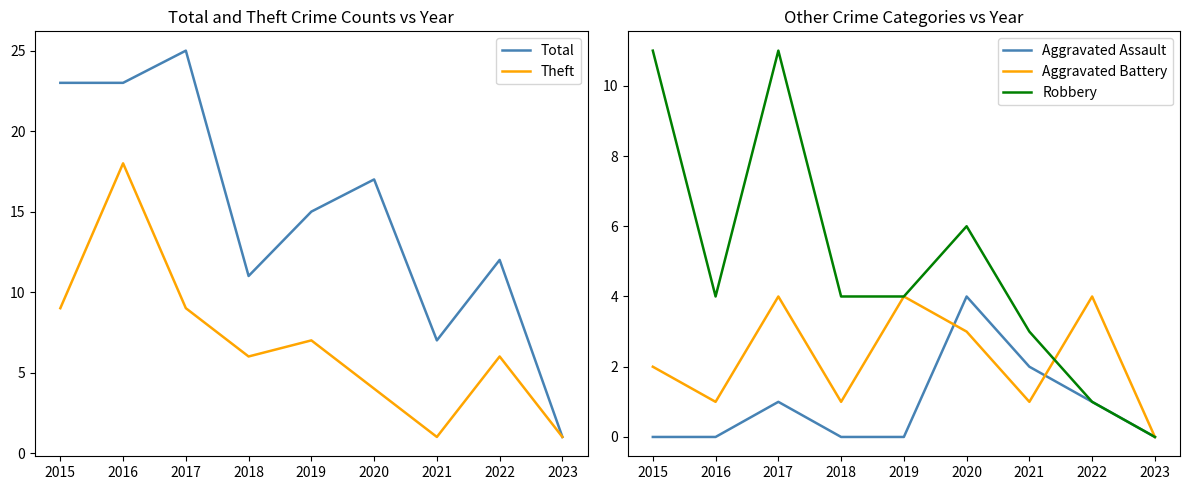

Count the Aggravated Assault values in the range 0 to 1.

7